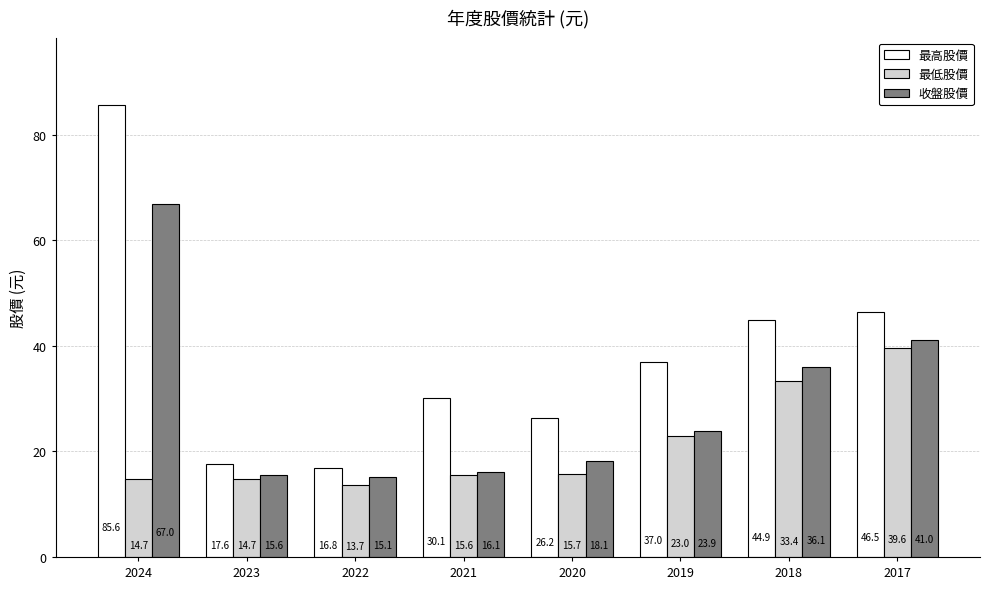

Which series has the largest range (max minus min)?

最高股價